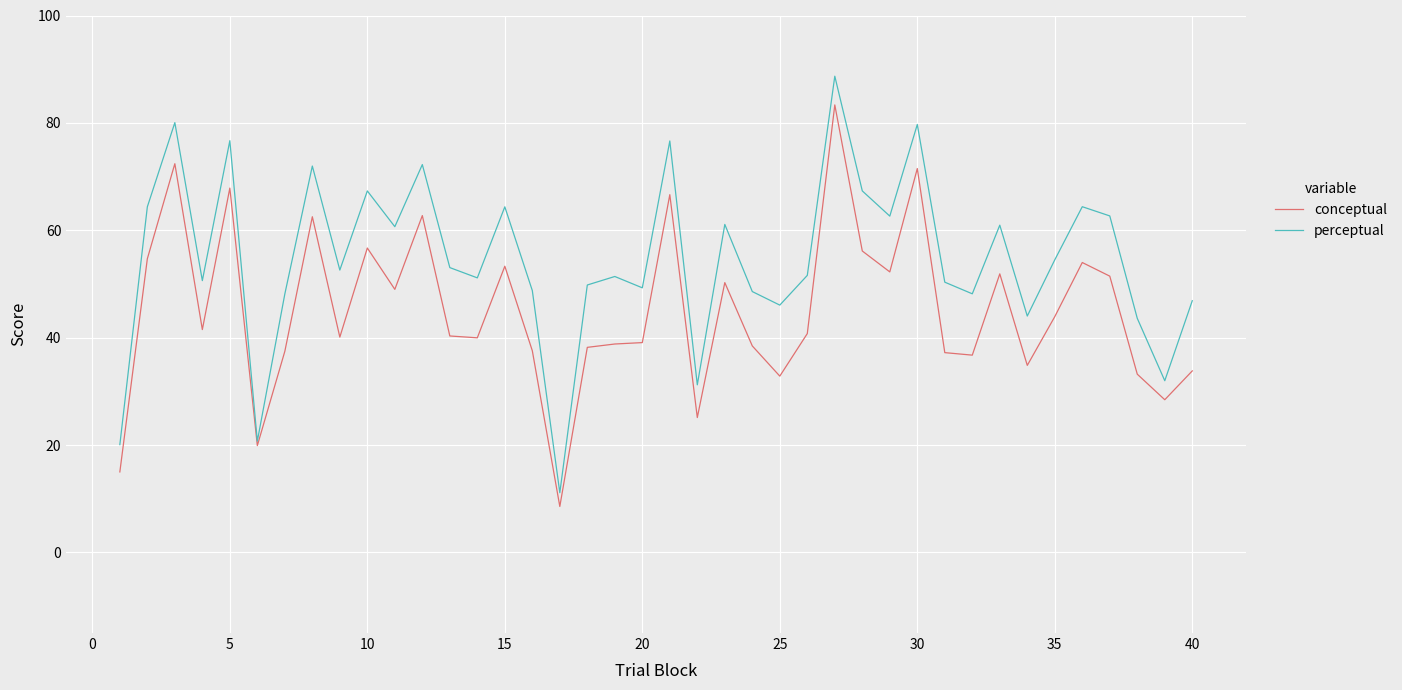

Rank the series by their maximum value, from highest to lowest.

perceptual, conceptual